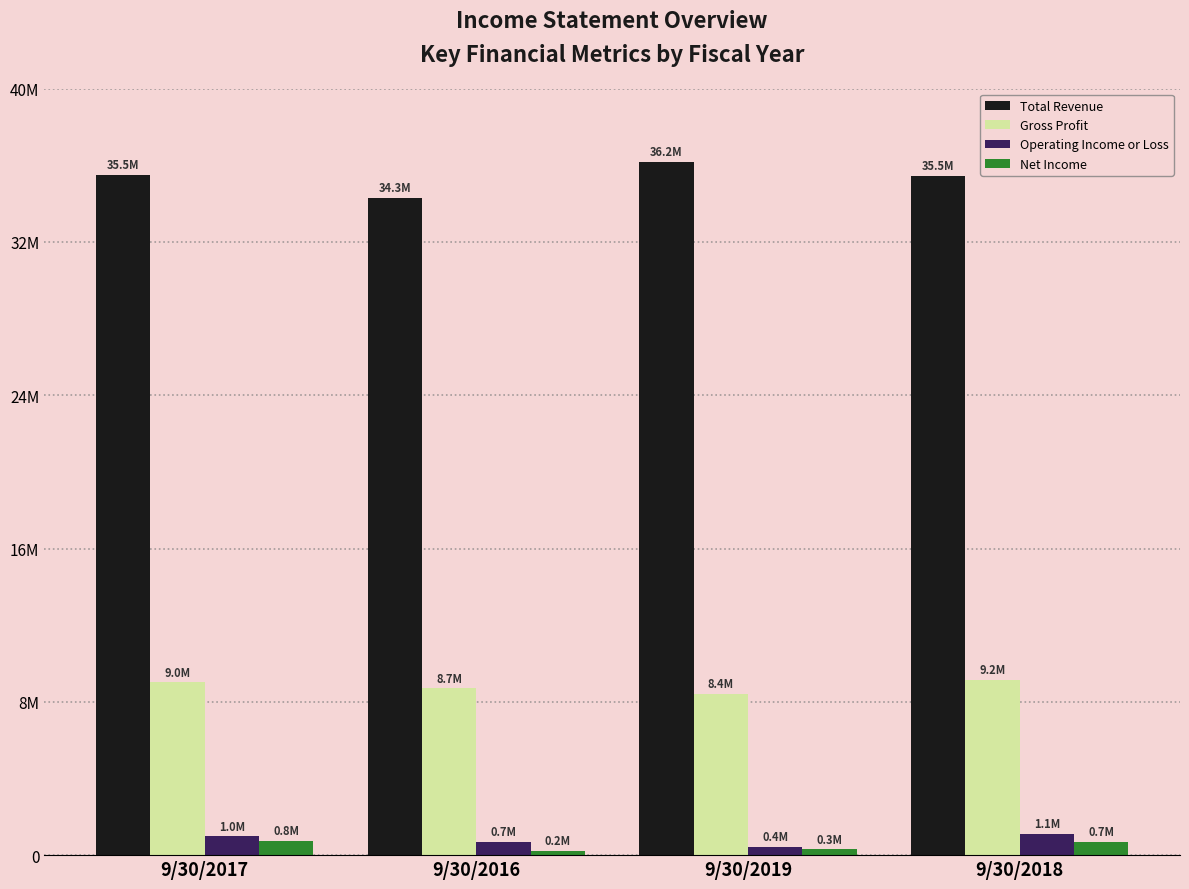

At 9/30/2016, list the series in order from largest to smallest.

Total Revenue, Gross Profit, Operating Income or Loss, Net Income